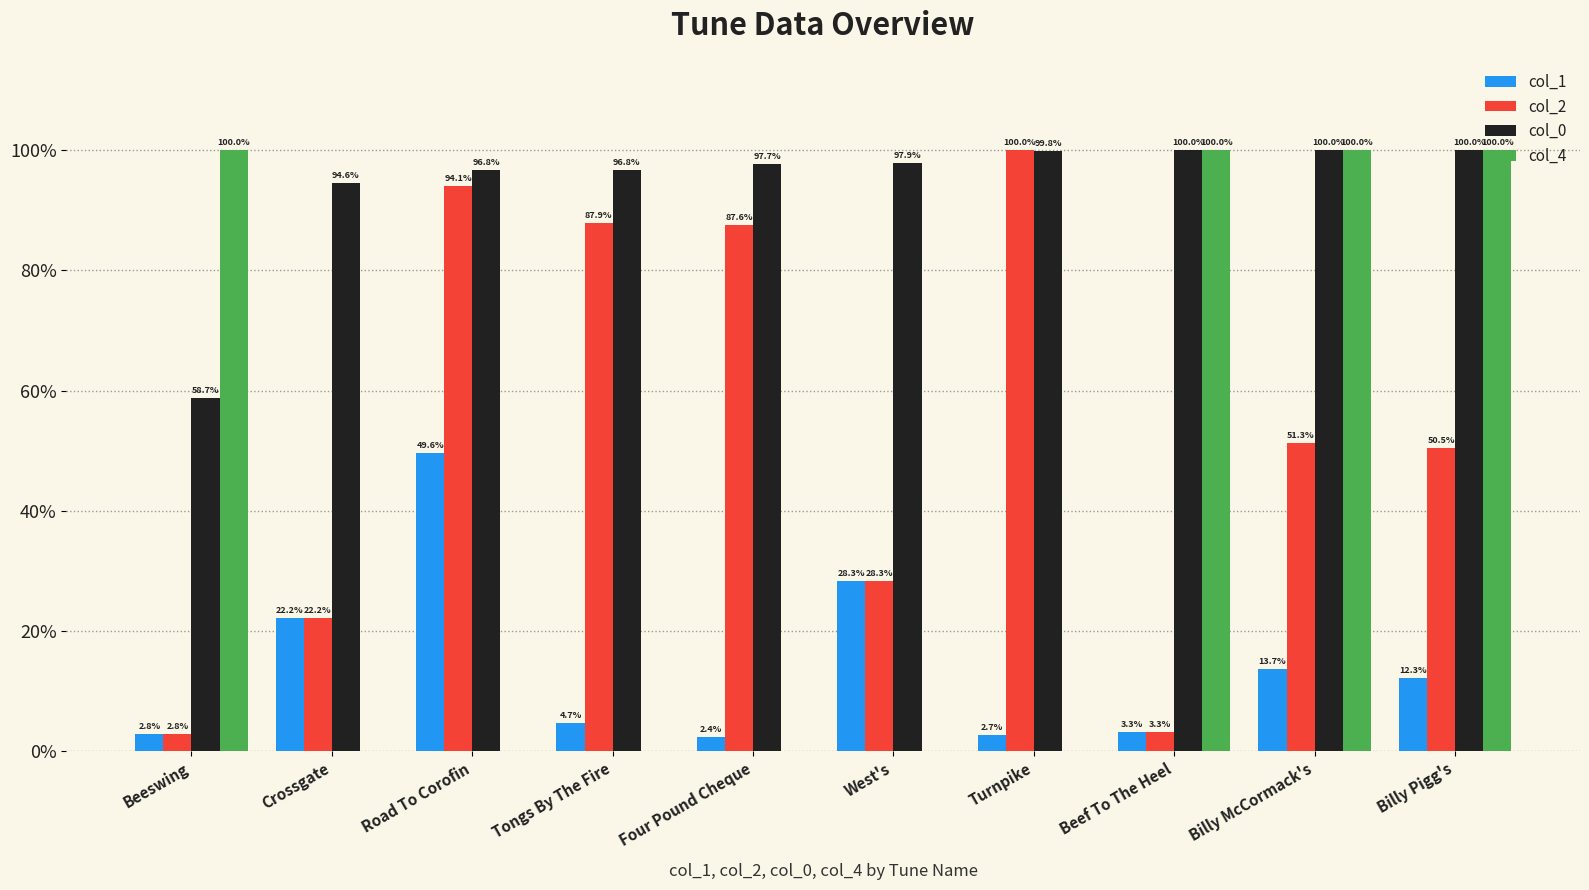

What is the maximum value shown in the chart?

100.0